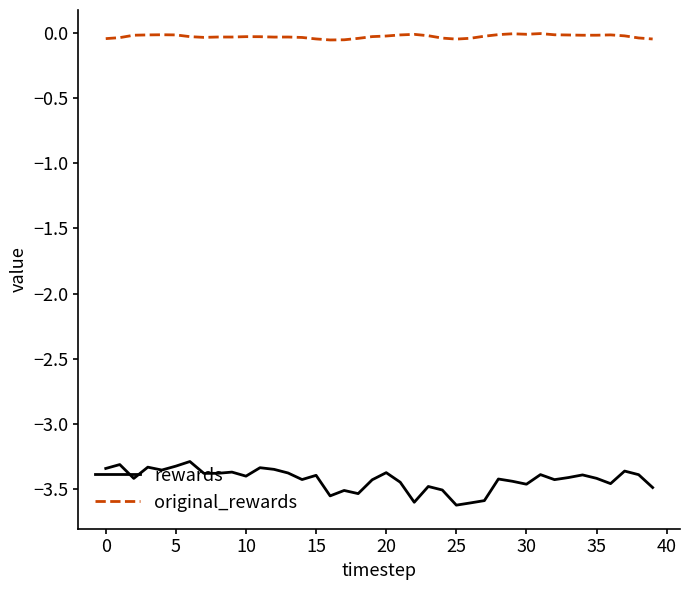

Which series has the widest spread of values?

rewards